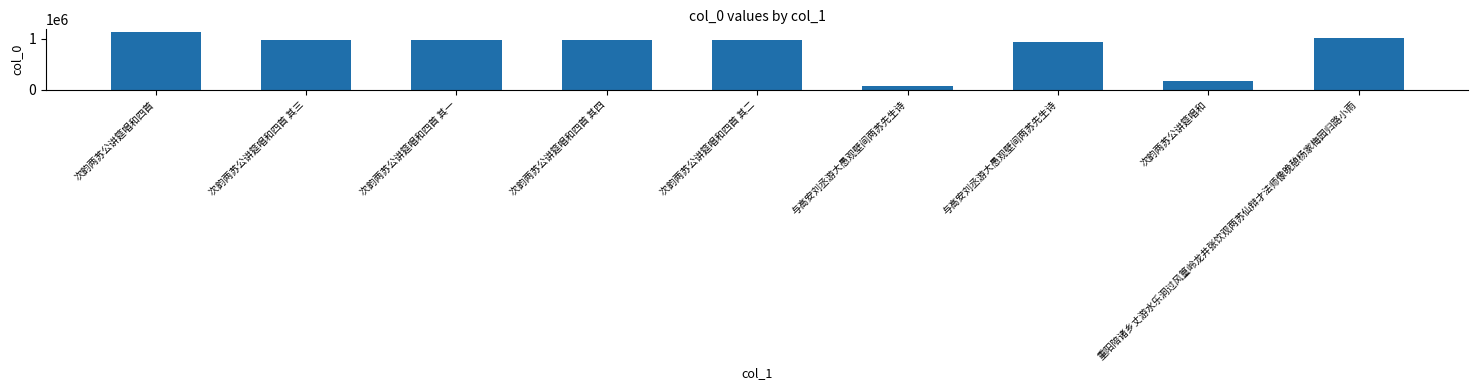

Between 次韵两苏公讲筵唱和四首 其四 and 与高安刘丞游大愚观壁间两苏先生诗, which is larger?

次韵两苏公讲筵唱和四首 其四